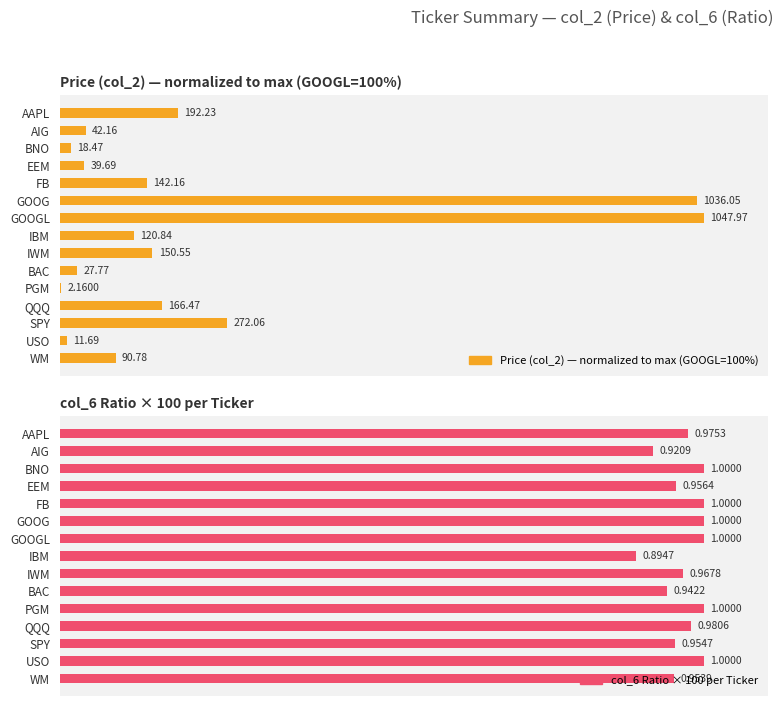

Does the chart contain any negative values?

No